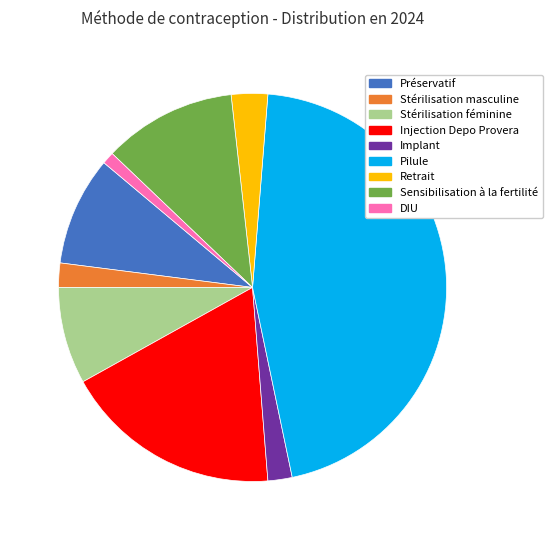

Is the sum of Stérilisation masculine and Stérilisation féminine greater than half?

No